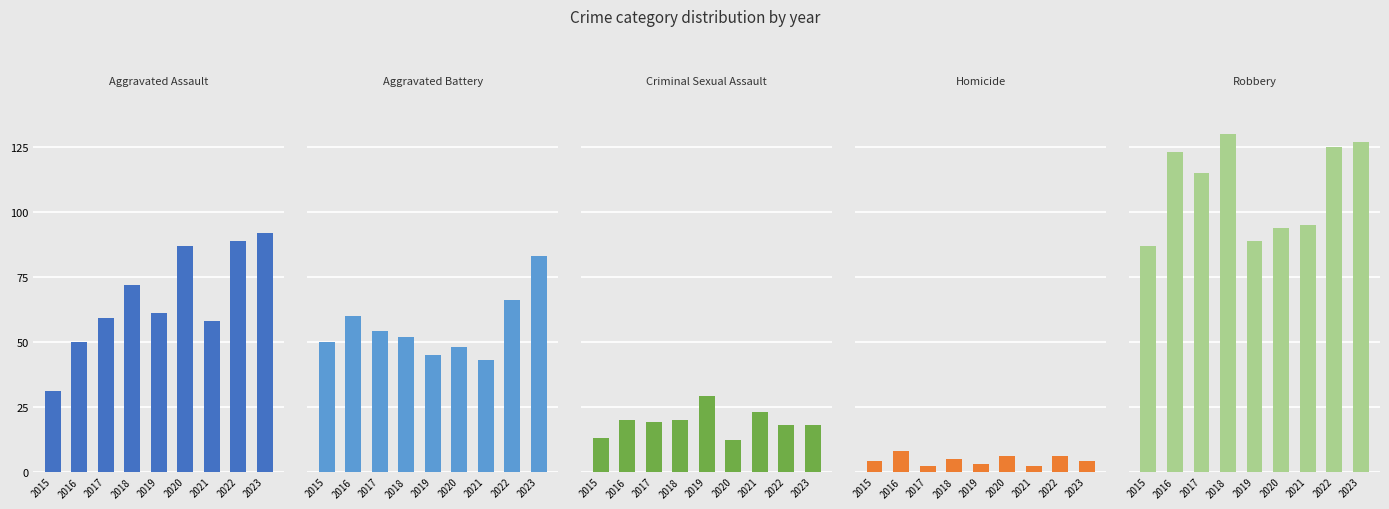

What is the sum of all Aggravated Battery values?

501